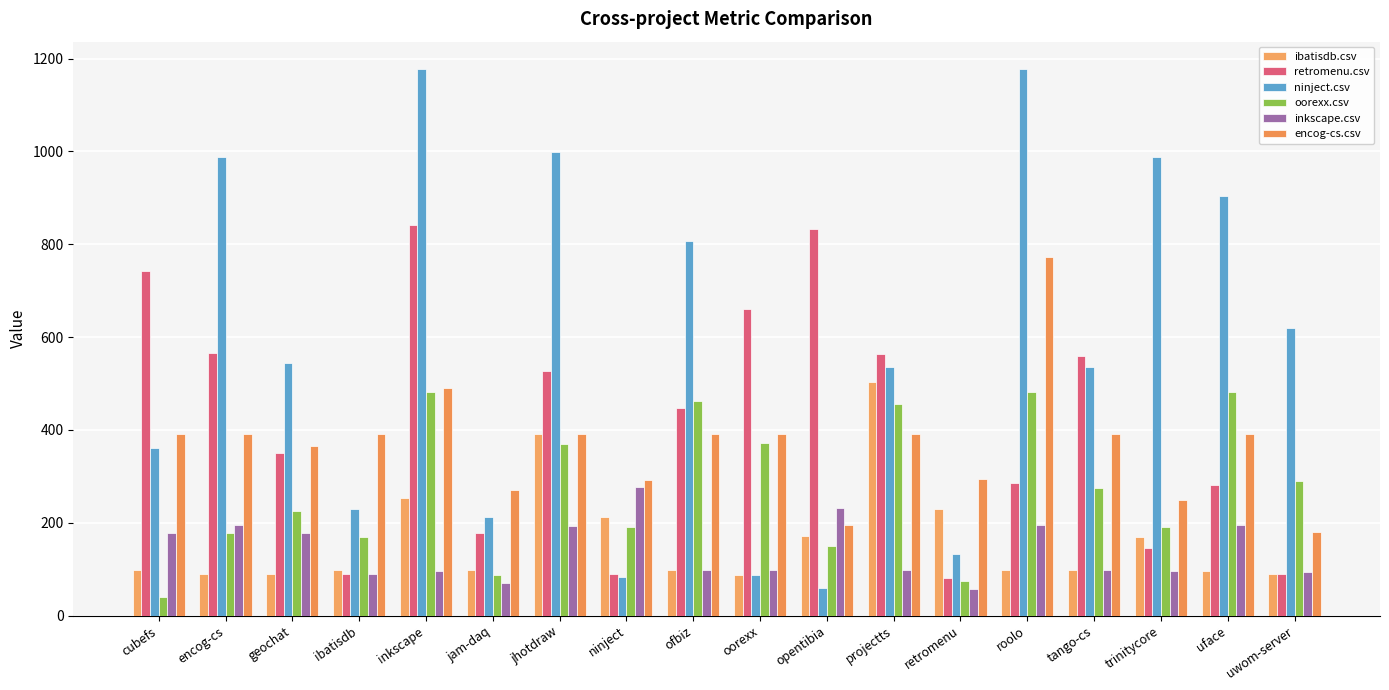

What is the greatest value displayed?

1177.5